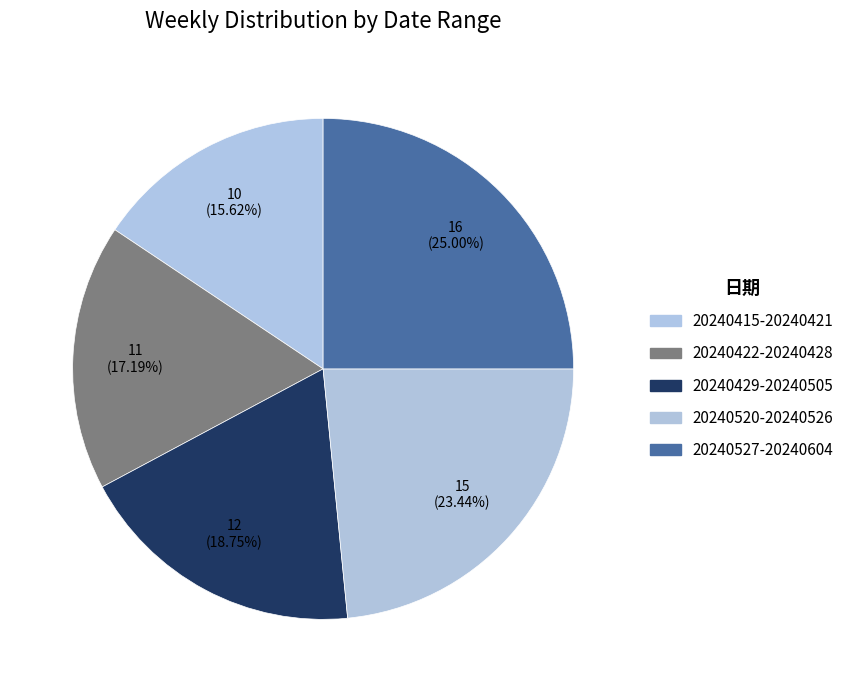

The 20240429-20240505 slice represents 19% of the pie. True or false?

True